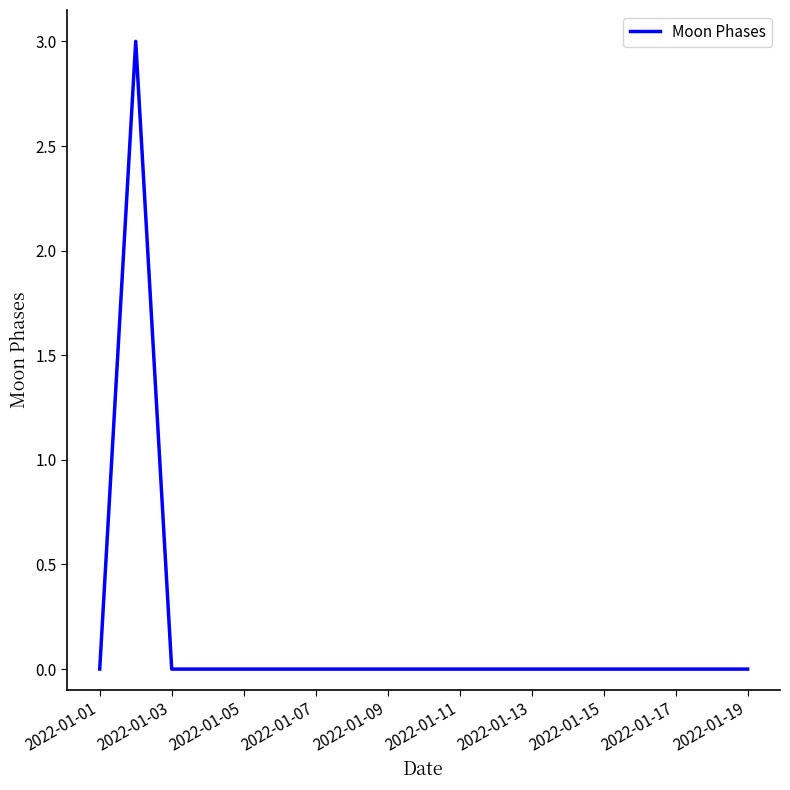

What is the difference between the maximum and minimum values?

3